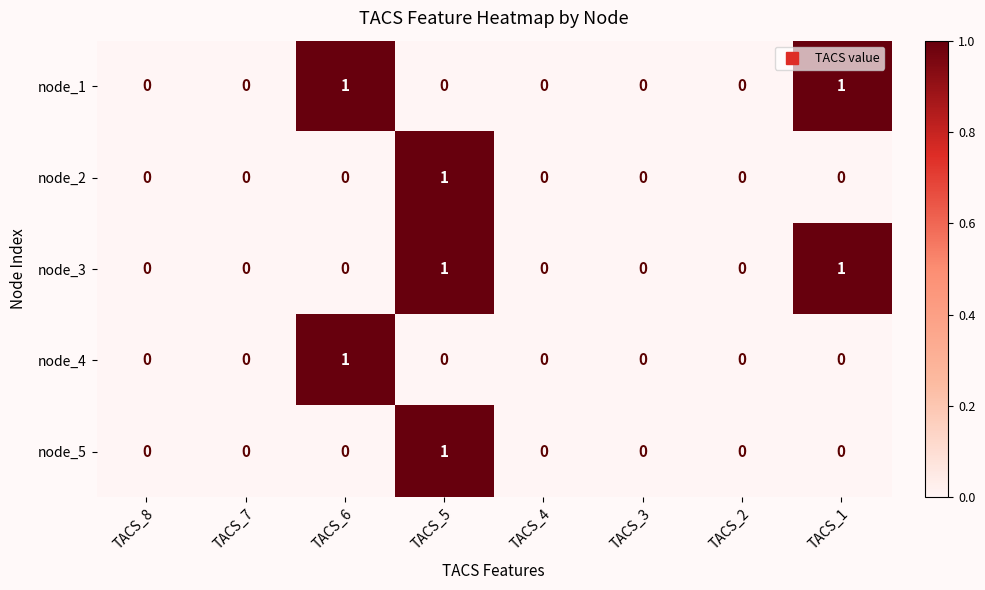

What is the total value across all series at TACS_5?

3